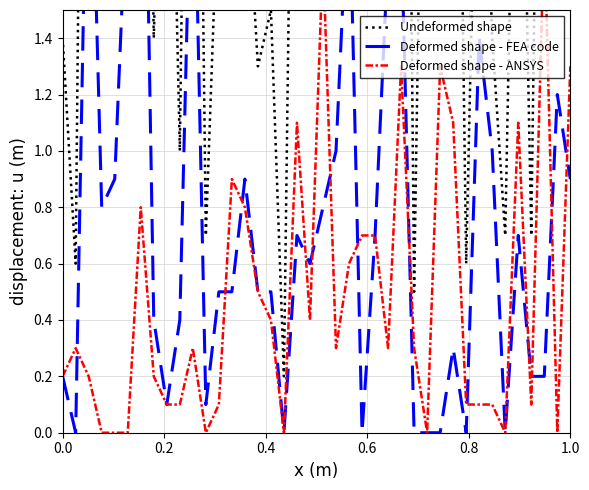

How many lines are shown in the chart?

3